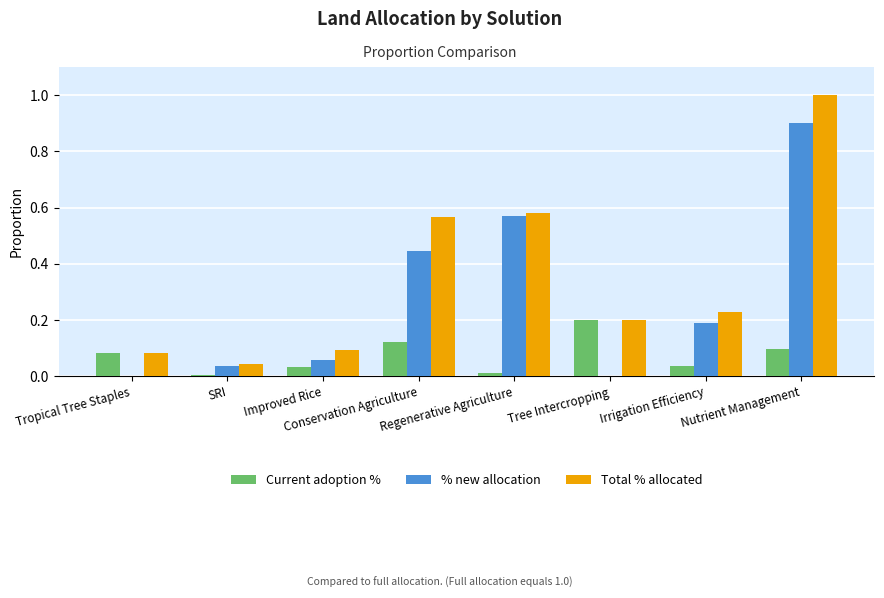

What is the maximum value shown in the chart?

1.0